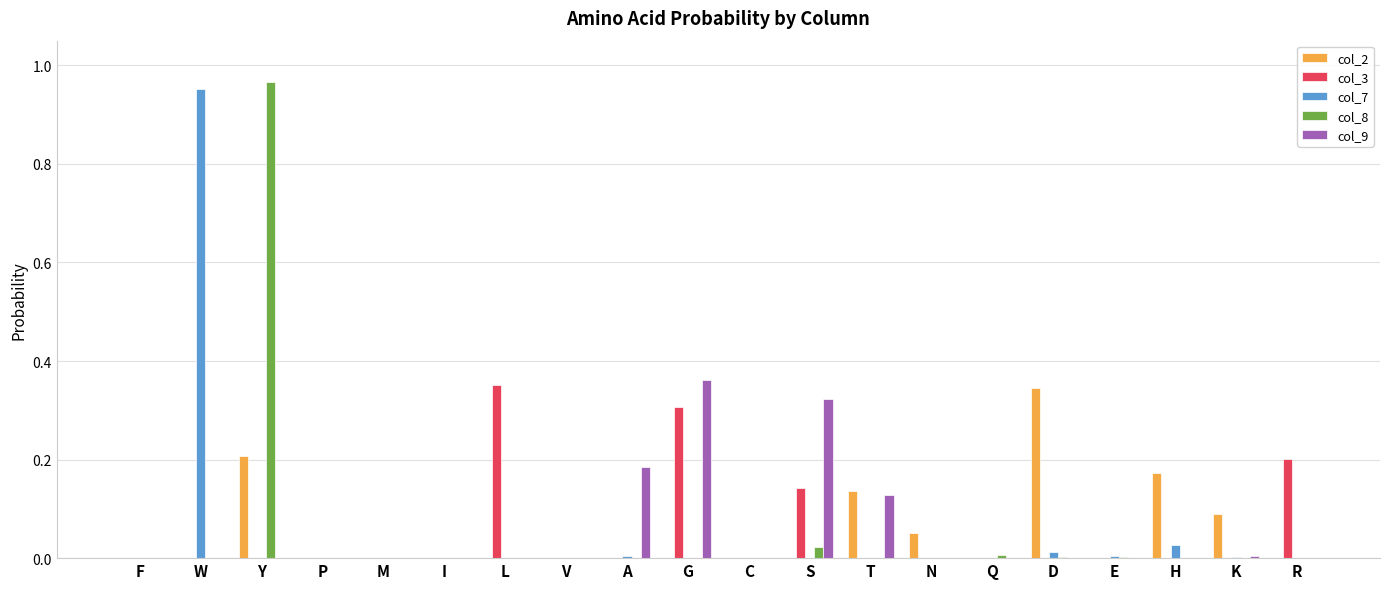

Which series has the widest spread of values?

col_8